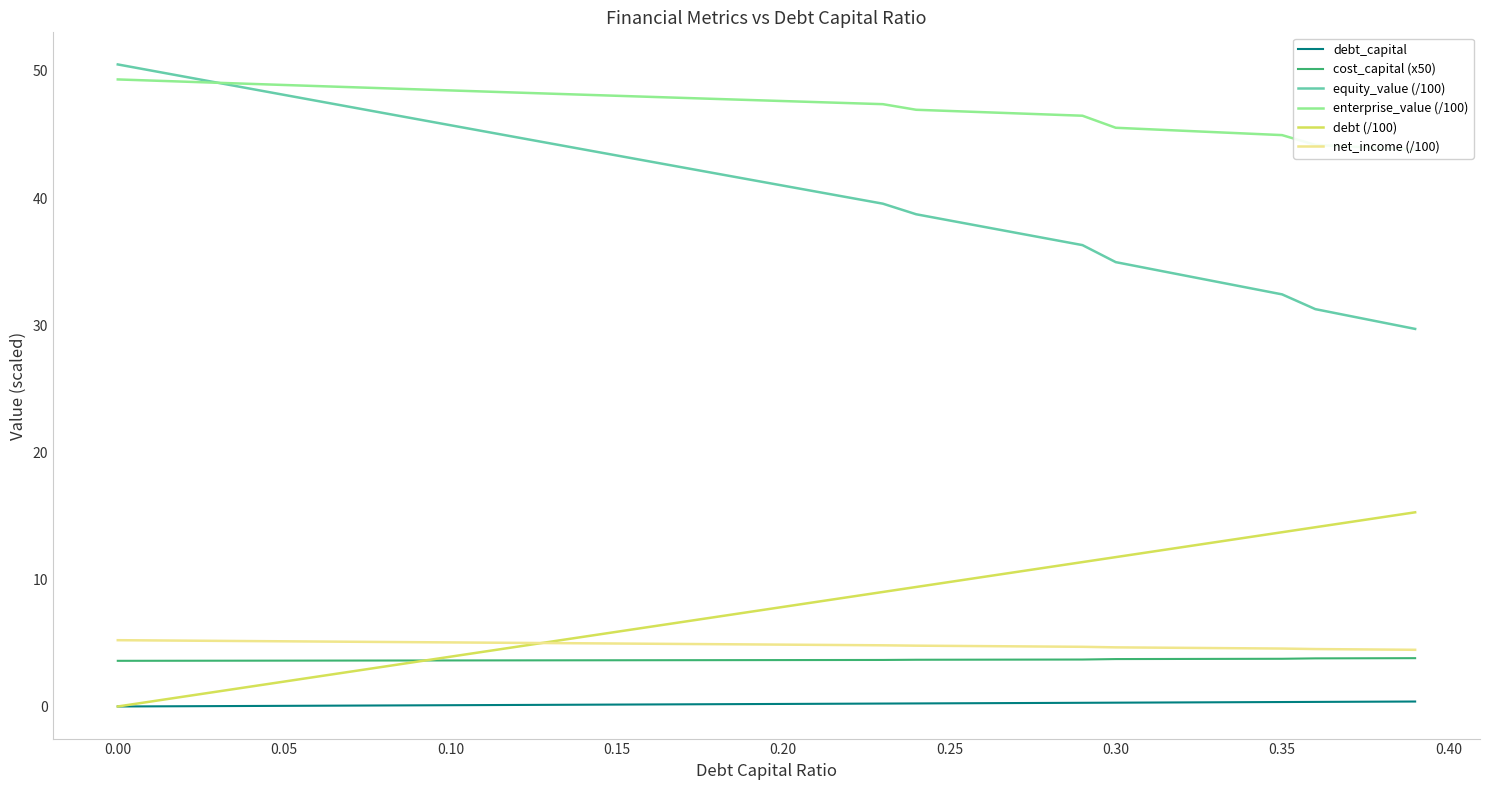

True or false: equity_value (/100) and net_income (/100) intersect in this chart.

False